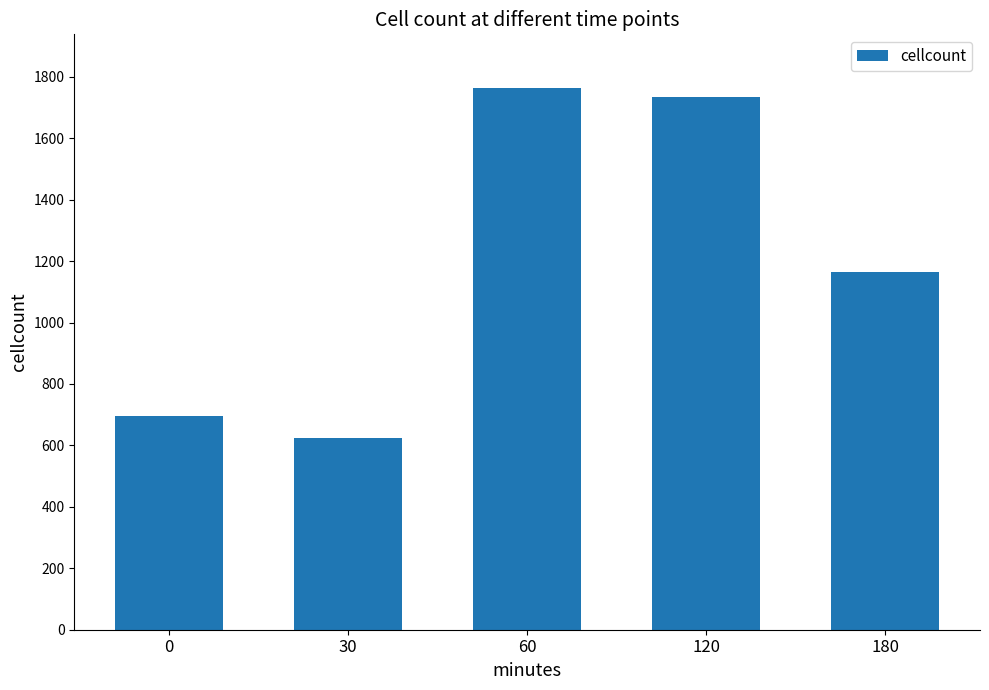

List the labels in order of value, smallest first.

30, 0, 180, 120, 60